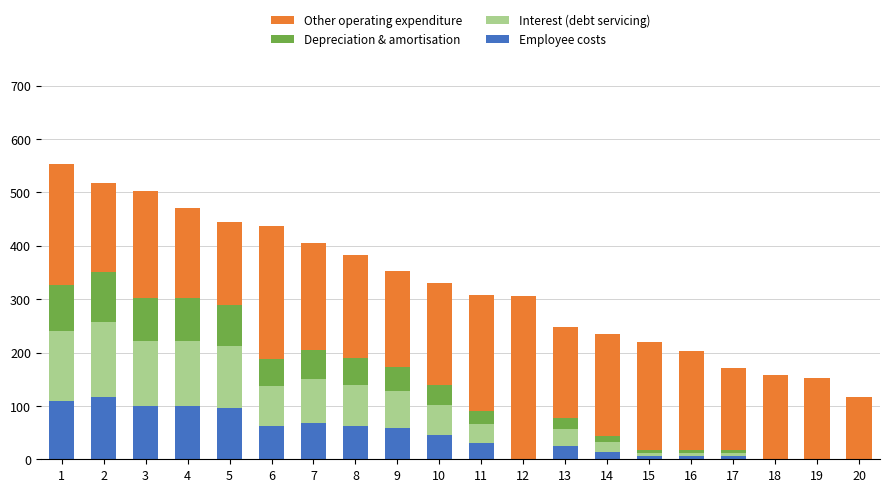

What is the total value across all series at 13?

248.2